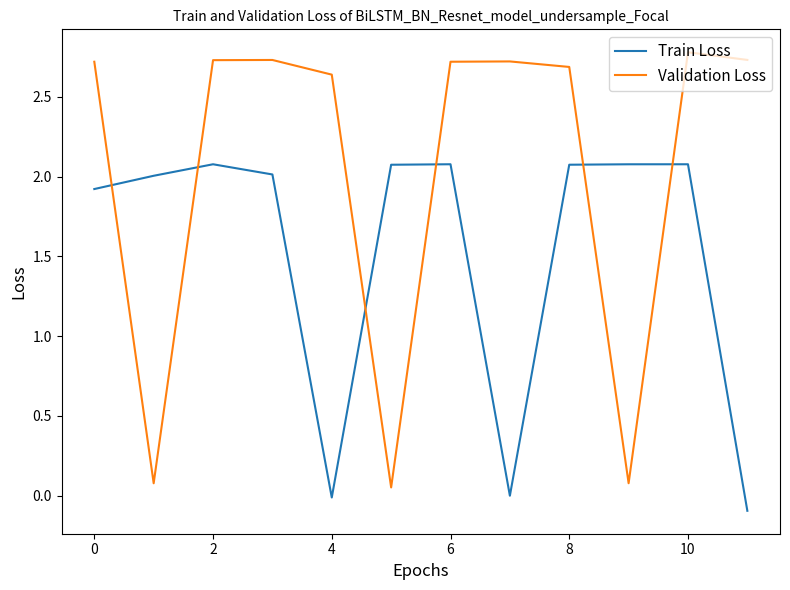

What is the maximum value for Train Loss?

2.1